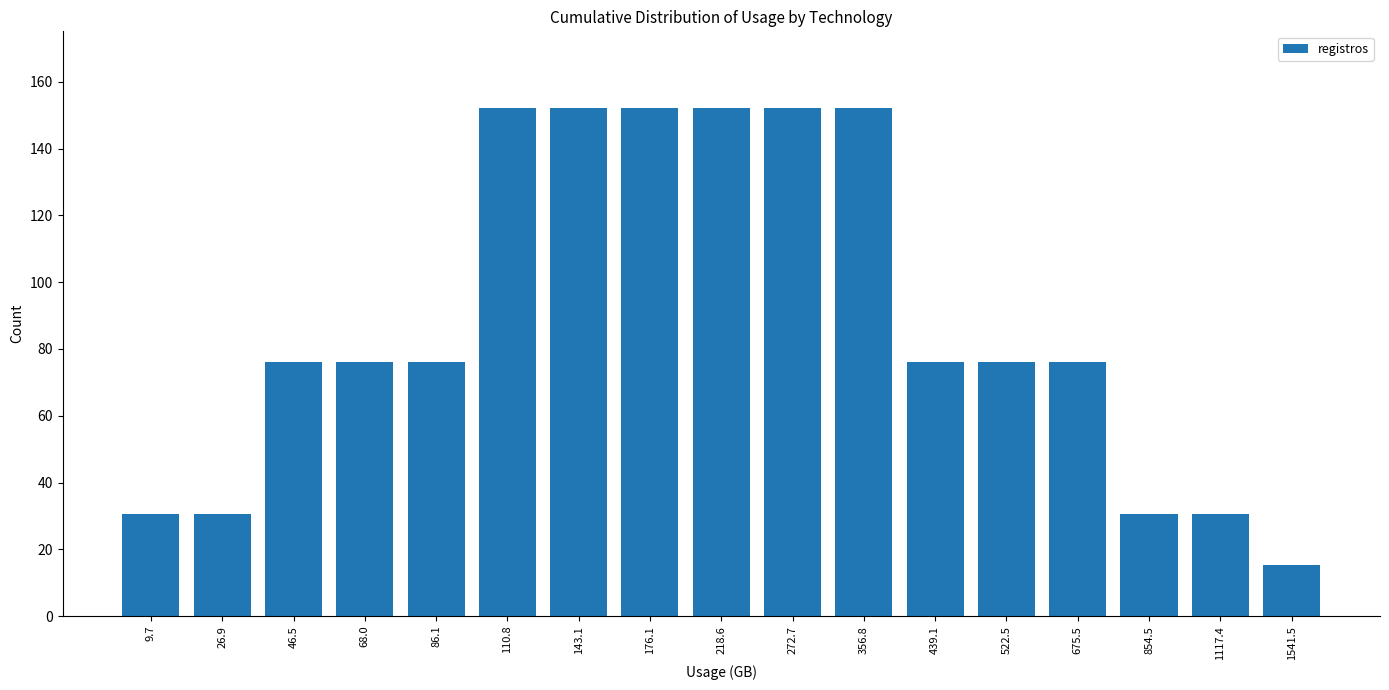

Is it true that the value at 110.8 is 37.8?

False